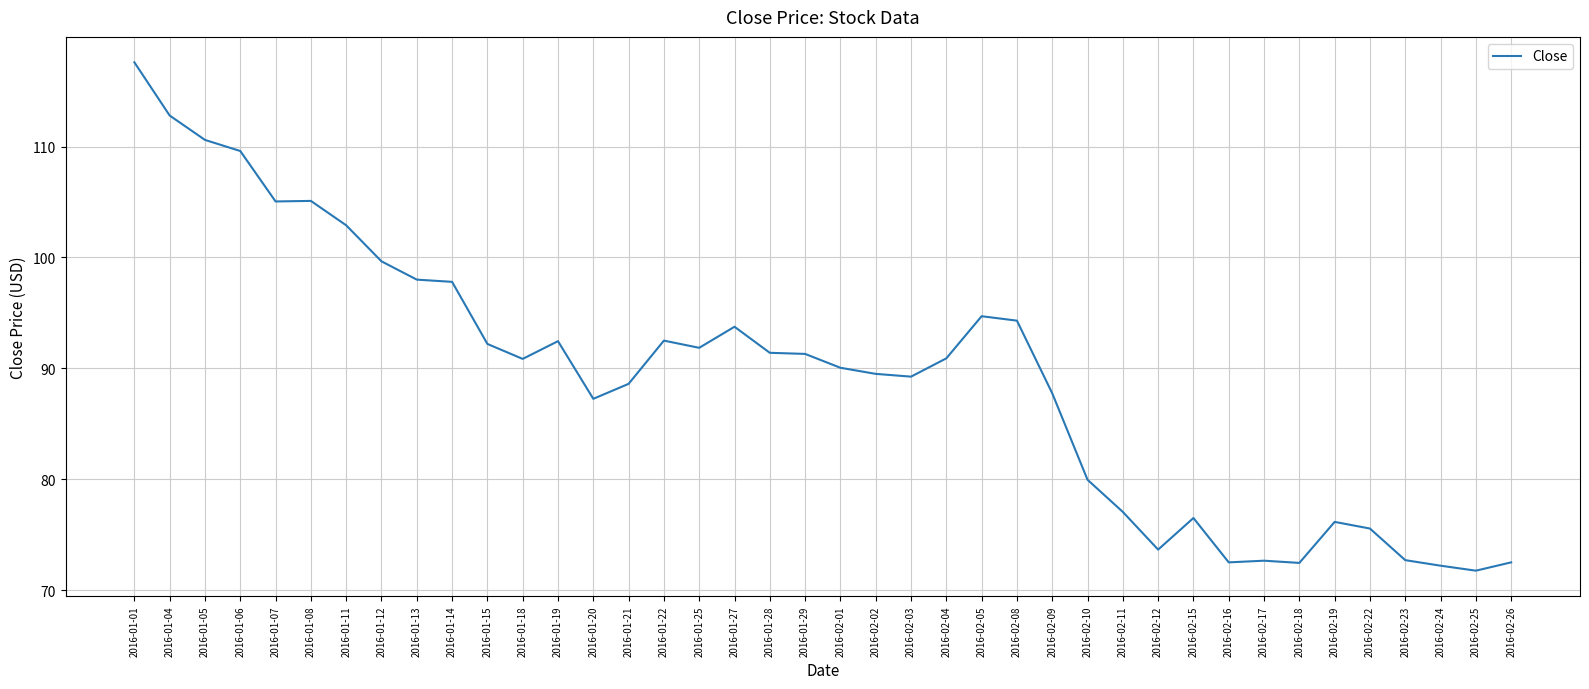

What is the difference between the values at 2016-01-27 and 2016-02-03?

4.5